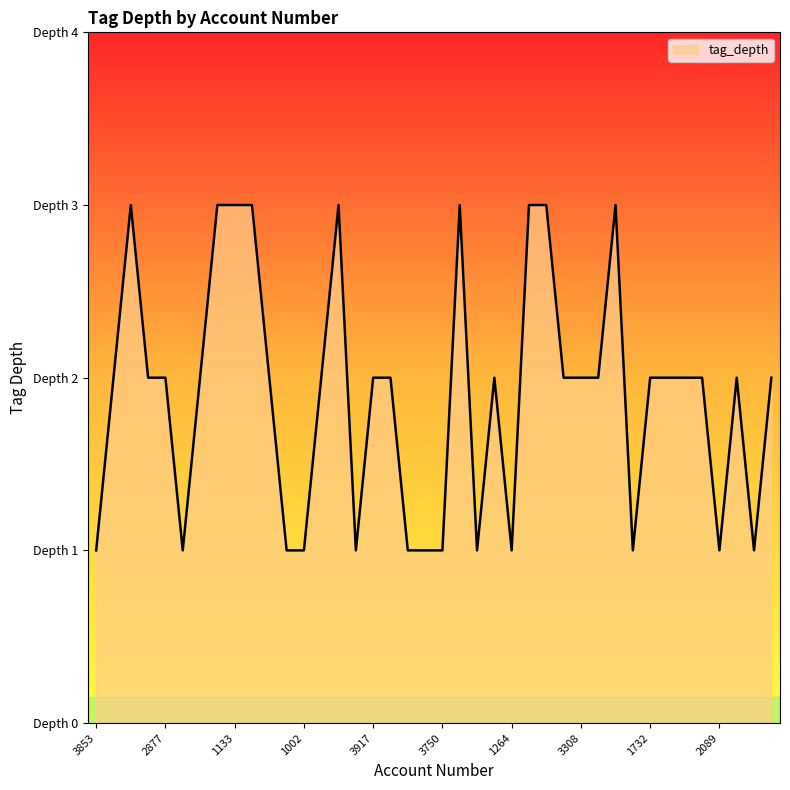

What is the label of the 13th point from the left?

1002